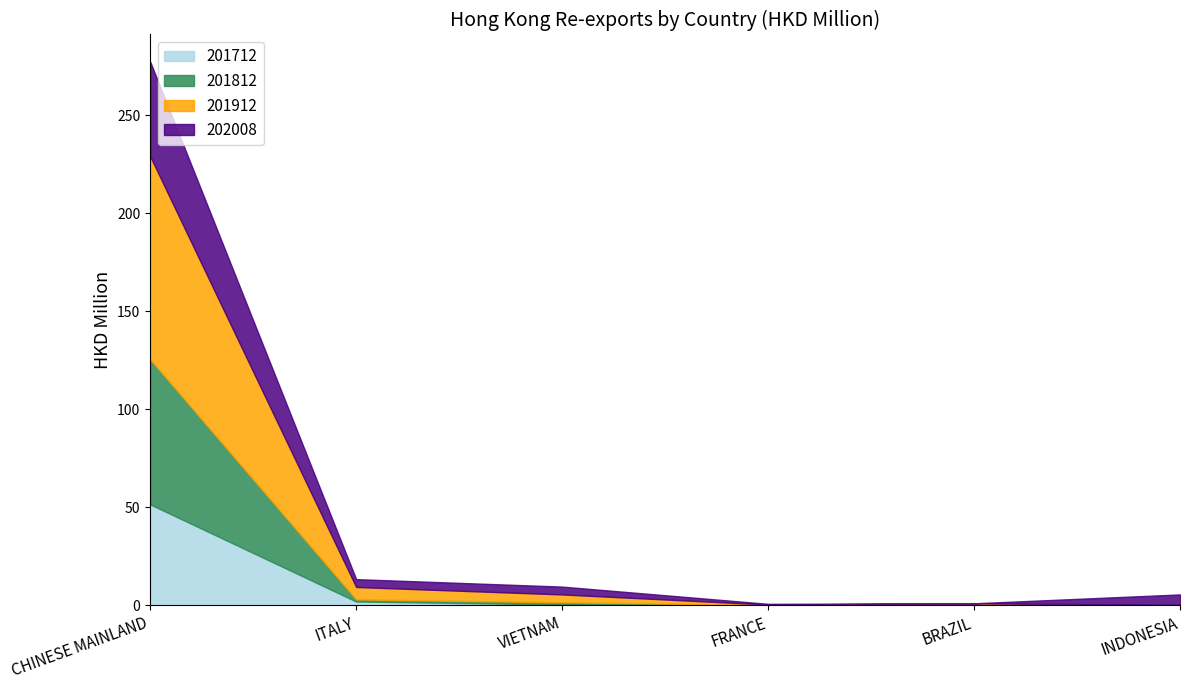

How many values in the 201812 series are below 1?

3